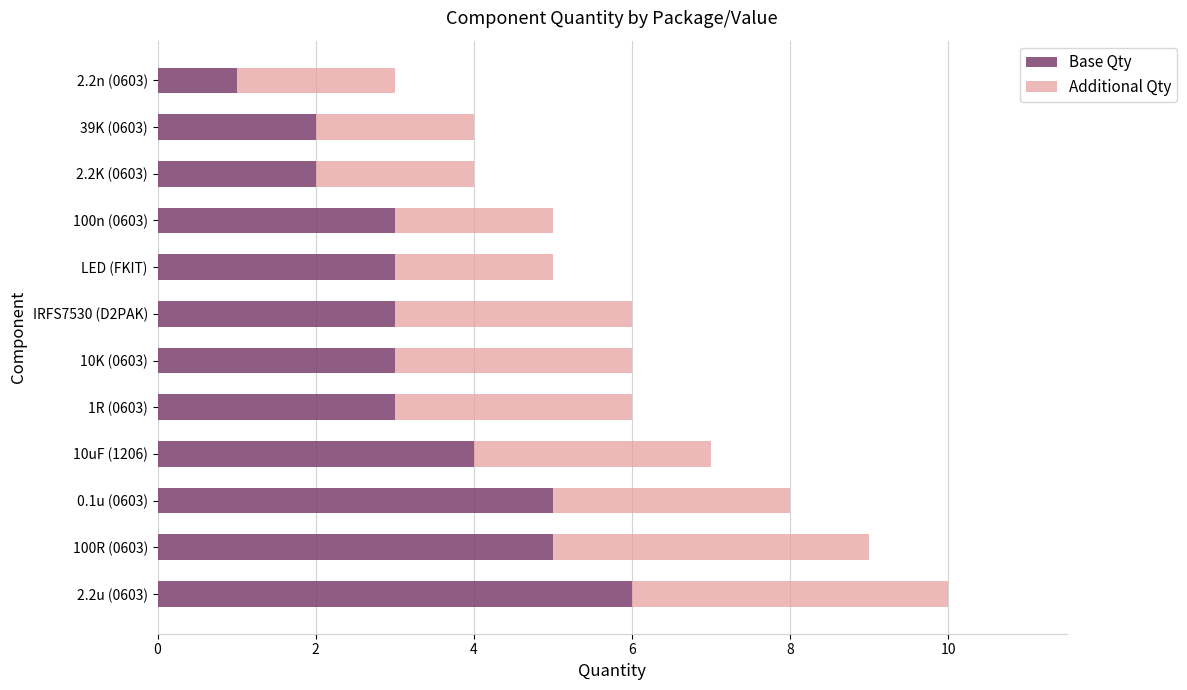

How many data points does each series have?

12